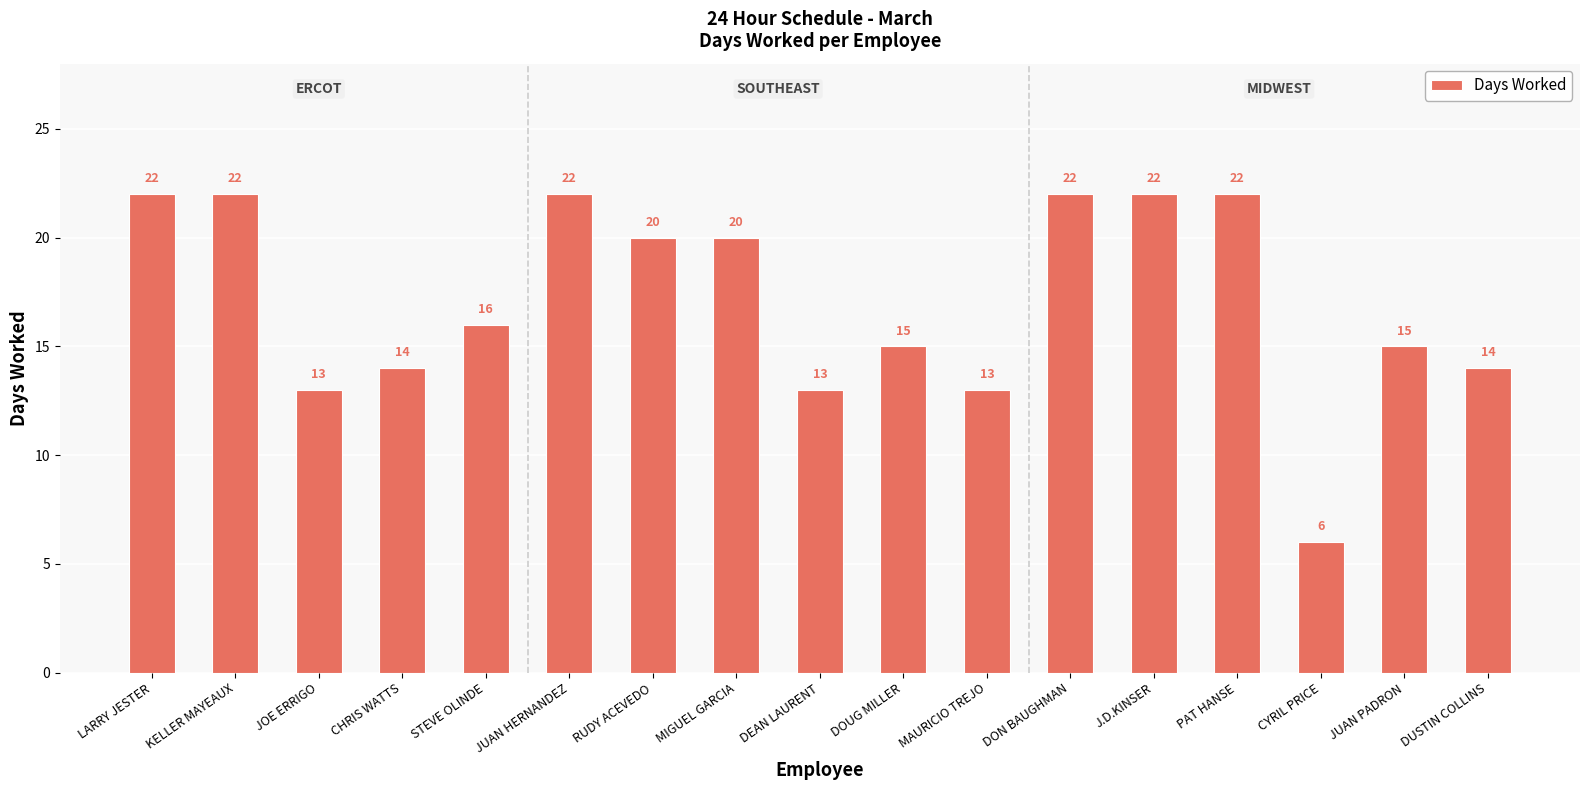

The chart shows a value of 13 at JOE ERRIGO. True or false?

True